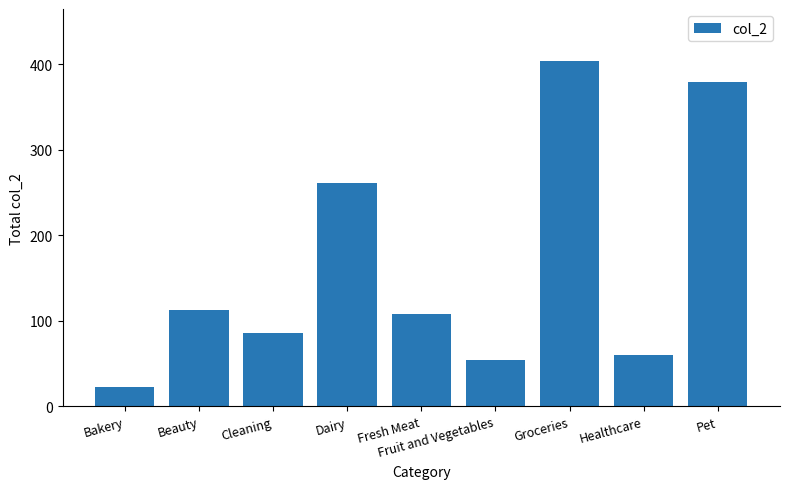

Which has a higher value, Fresh Meat or Healthcare?

Fresh Meat